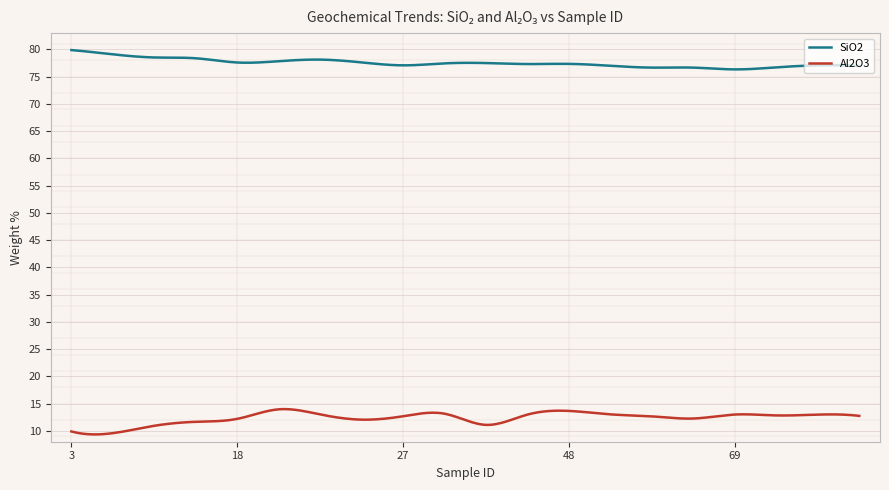

List the series in order of their peak value, lowest first.

Al2O3, SiO2